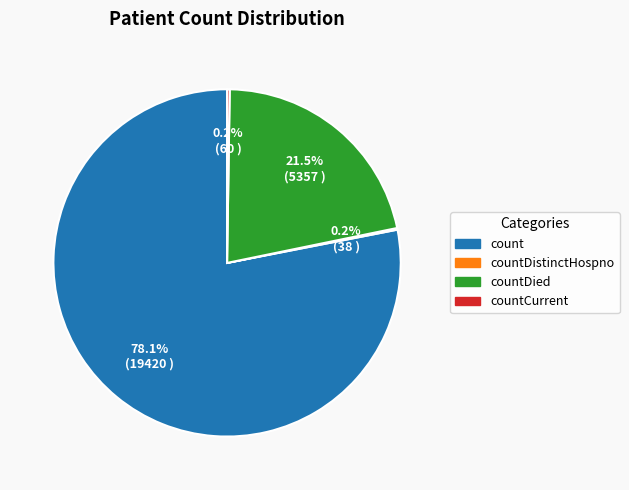

Does any single category account for the majority?

Yes